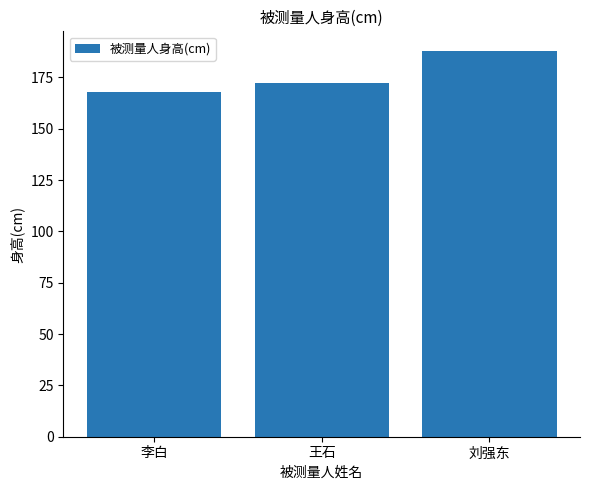

What is the ratio of the value at 李白 to the value at 王石?

1.0